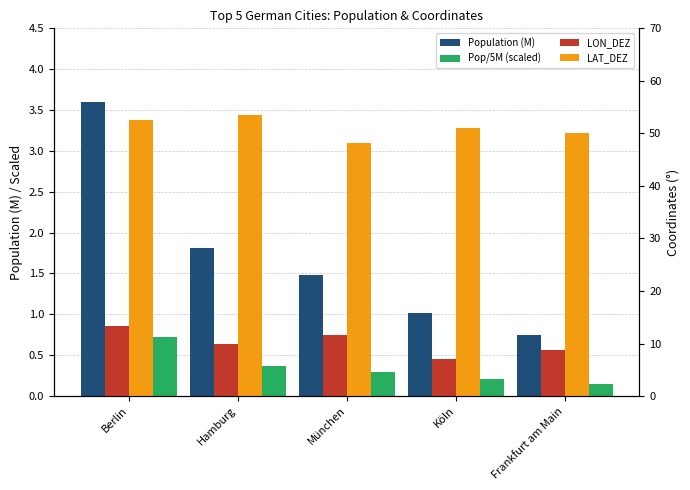

Between München and Köln, which series saw the biggest shift?

LON_DEZ